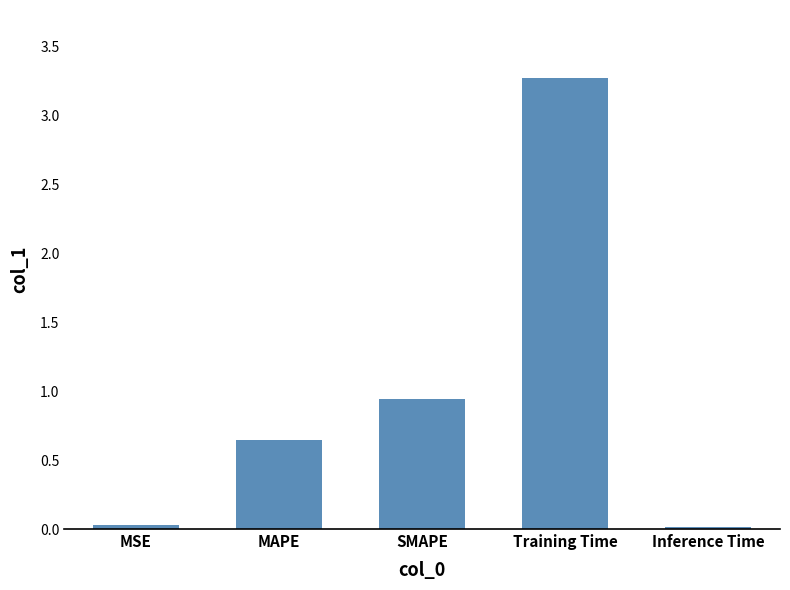

What is the maximum value shown in the chart?

3.3